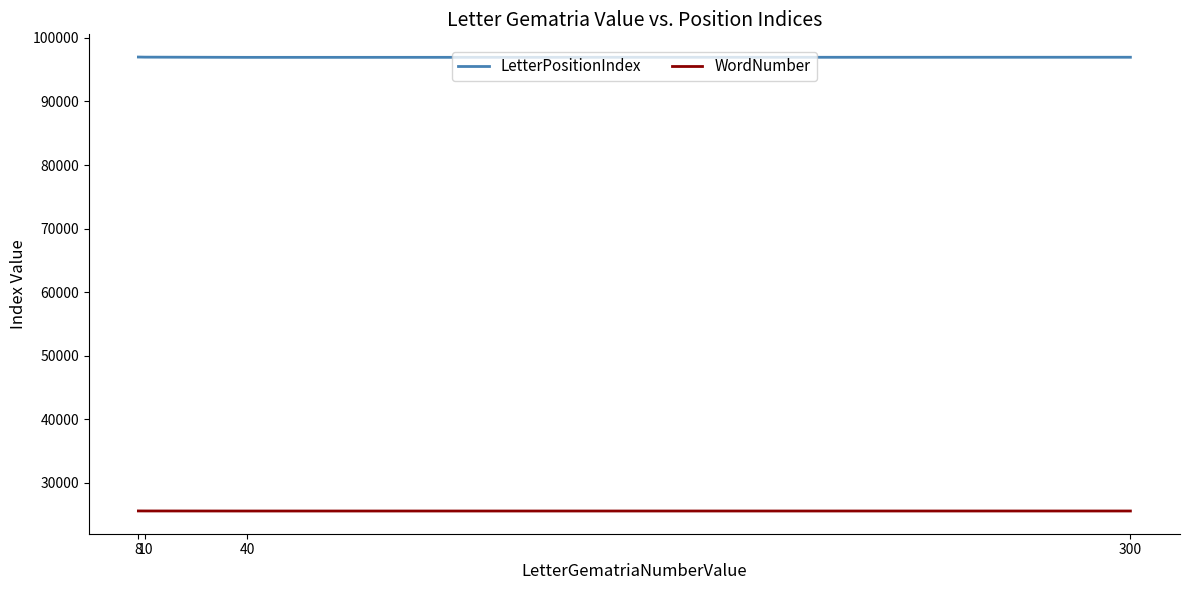

Rank the series by their average value, from highest to lowest.

LetterPositionIndex, WordNumber